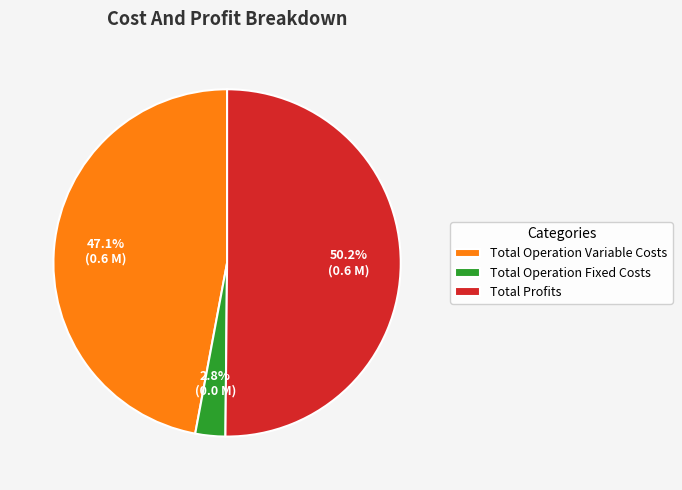

What percentage is the Total Operation Variable Costs slice, to the nearest percent?

47%